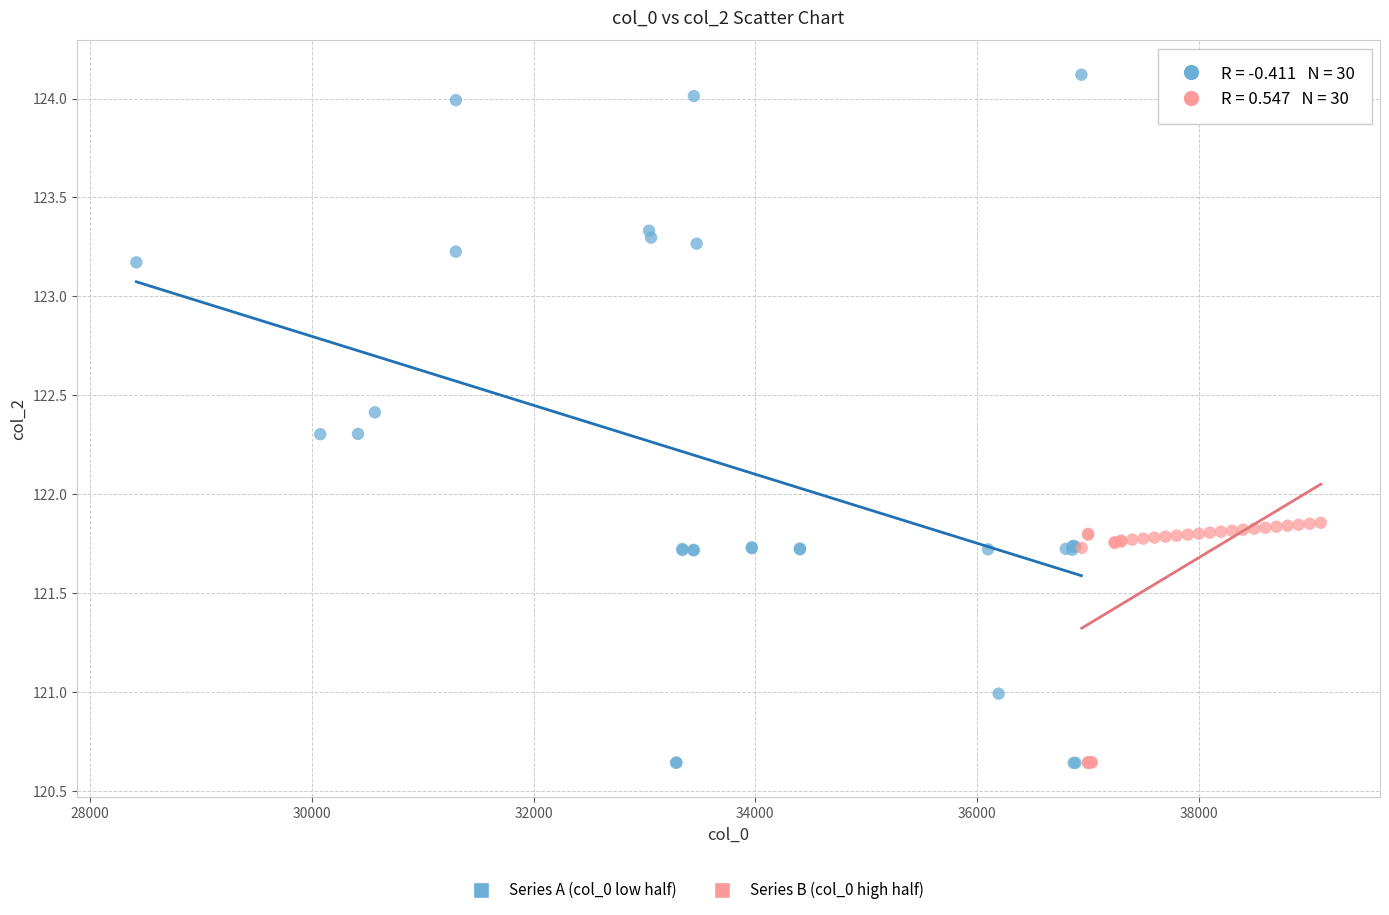

Which series has the largest Y range (max minus min)?

Series A (col_0 low half)